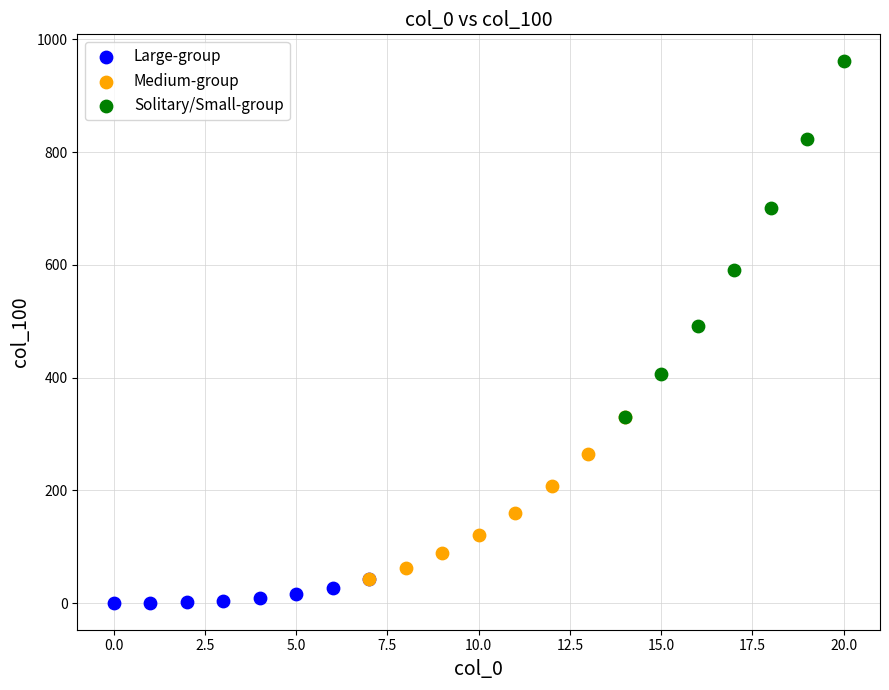

Which series has the widest spread of Y values?

Solitary/Small-group